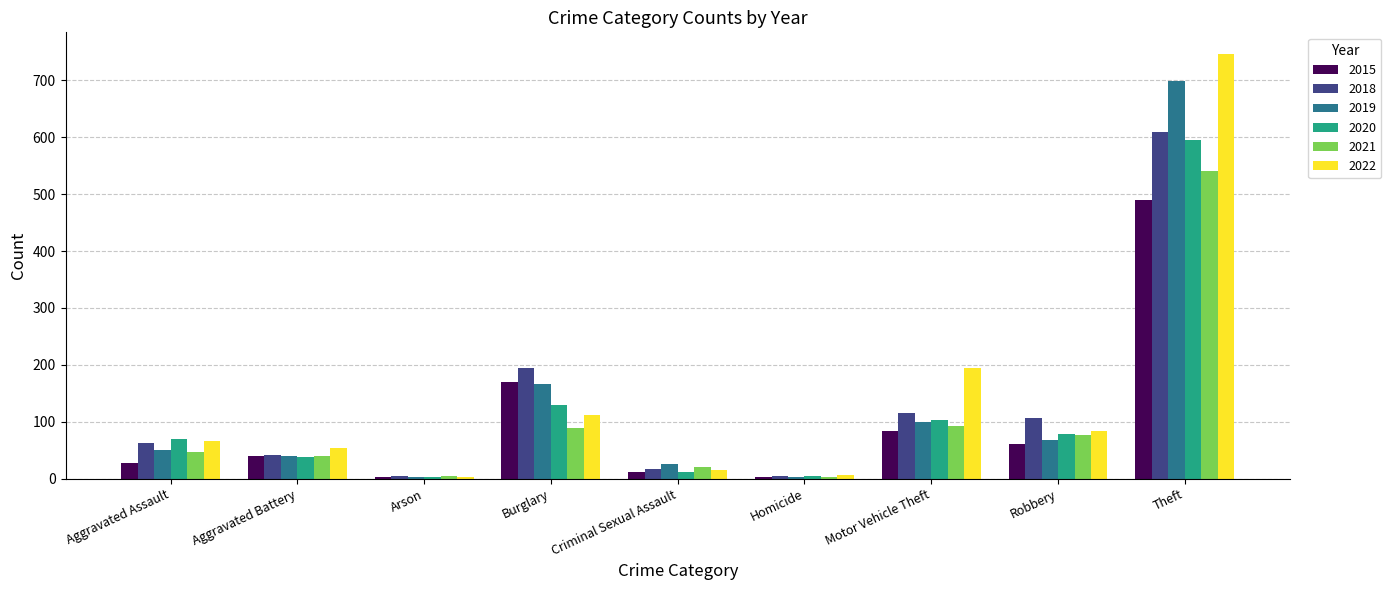

How many groups of bars are there?

9